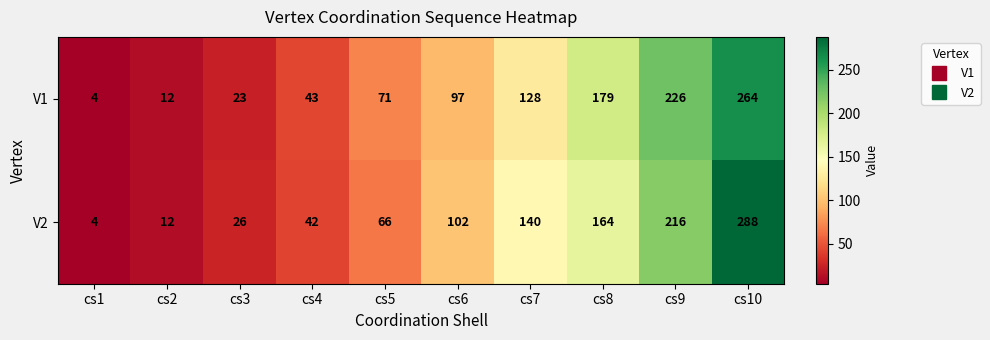

Which series changed the most between cs7 and cs9?

V1